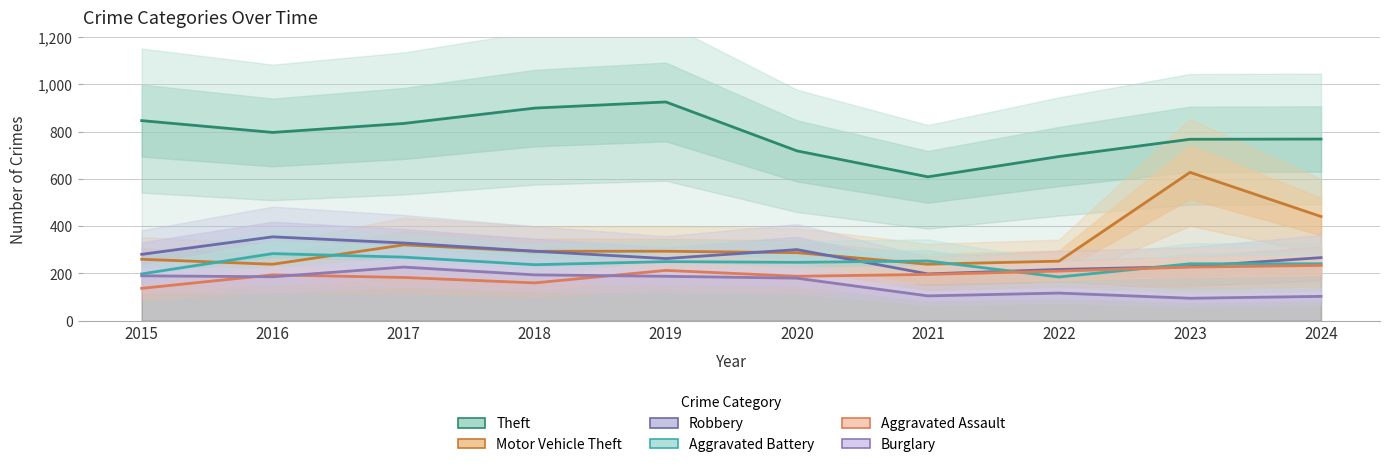

How many lines are shown in the chart?

6